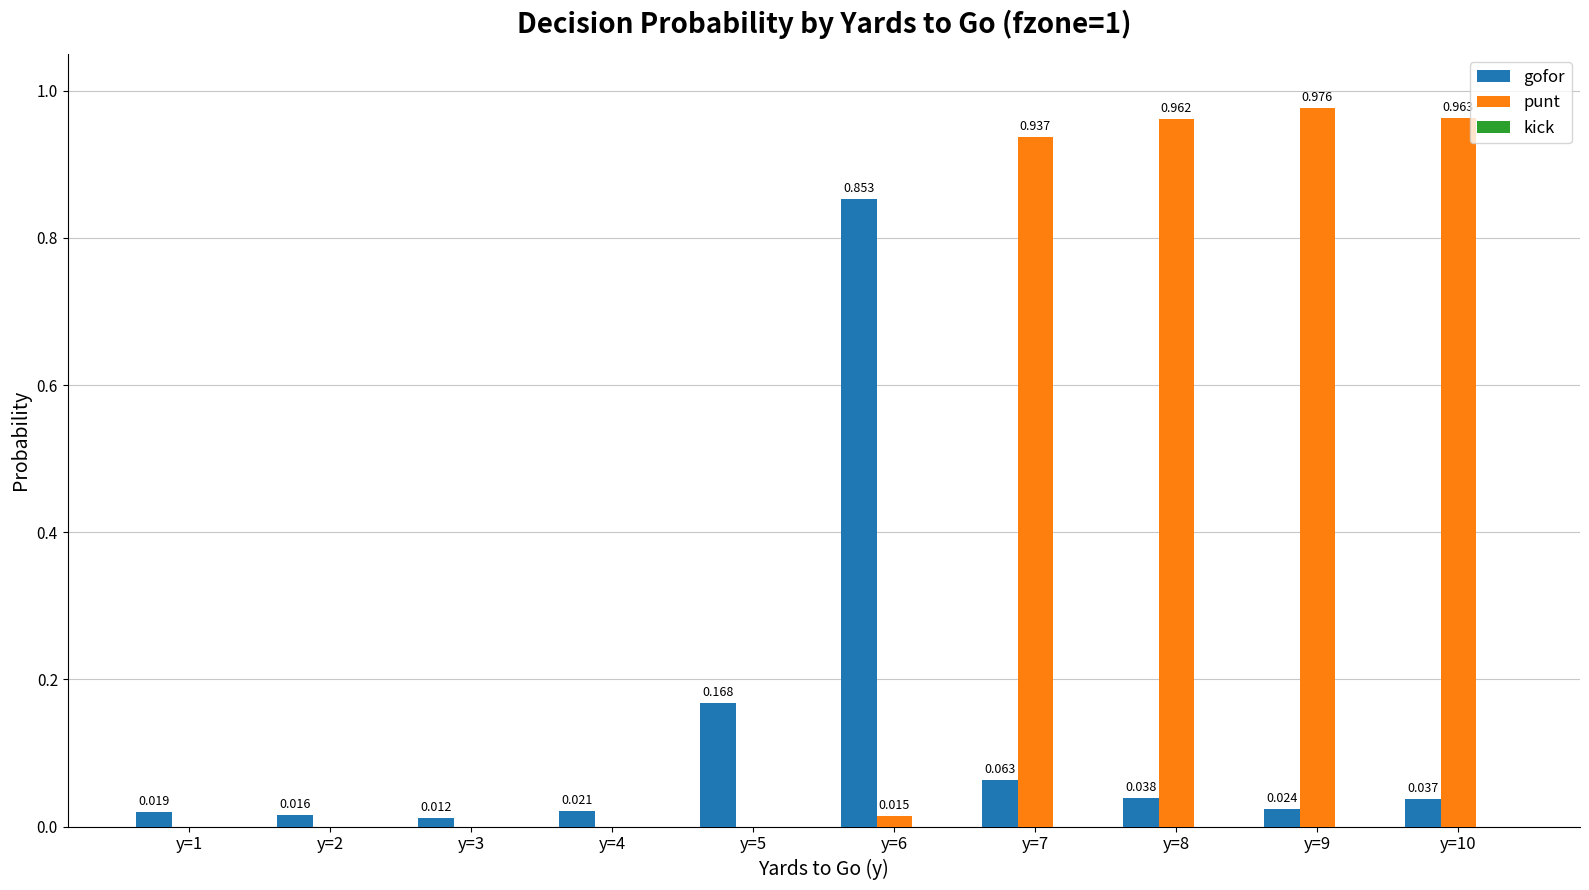

Are the bars horizontal?

No